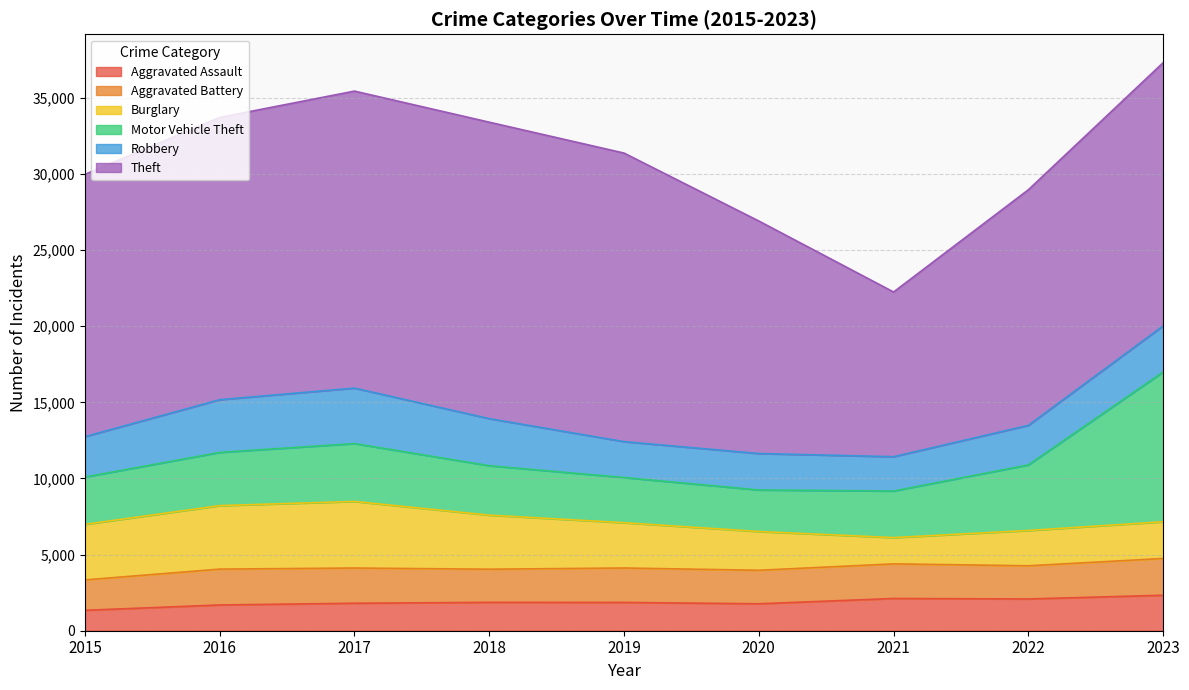

True or false: Theft has more than 2 points higher than both neighbors.

False